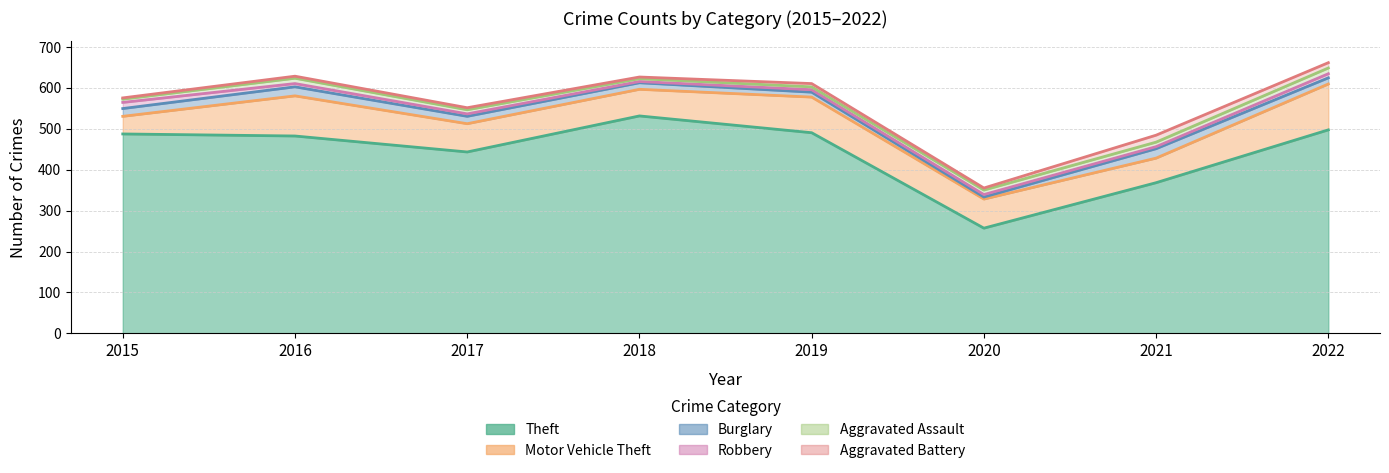

Does the chart have visible grid lines?

Yes